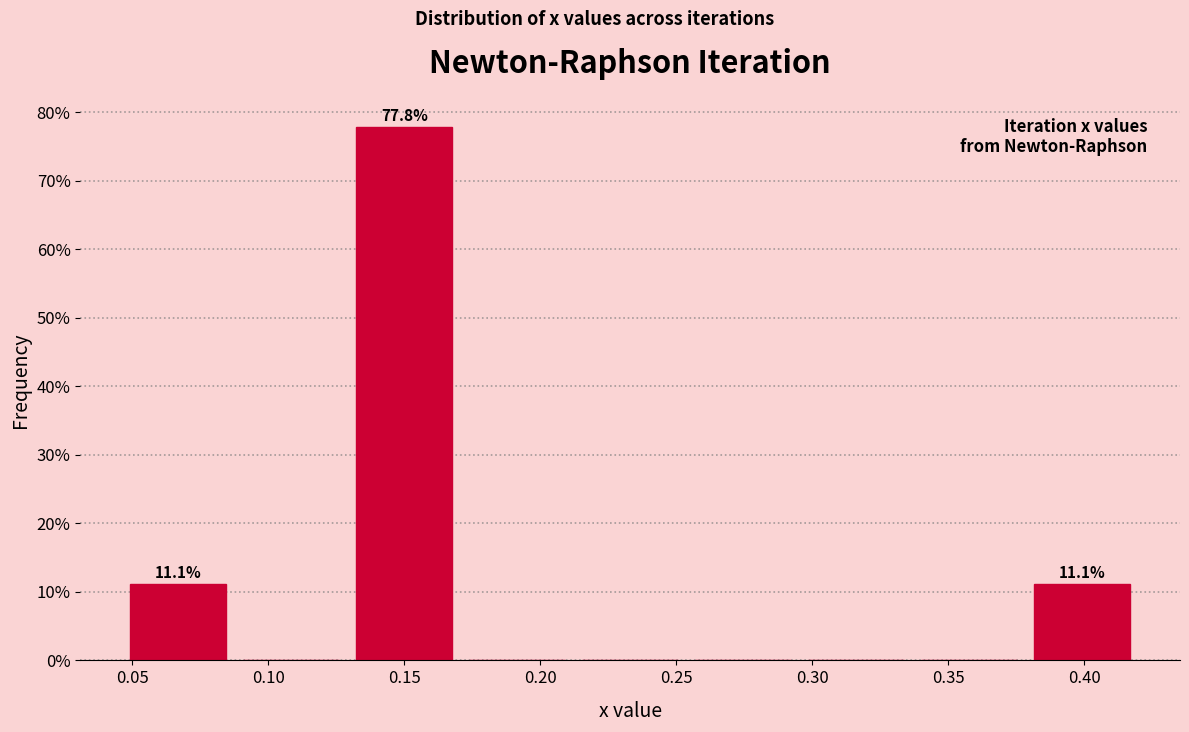

Which range on the x-axis has the tallest bar?

0.130 to 0.170